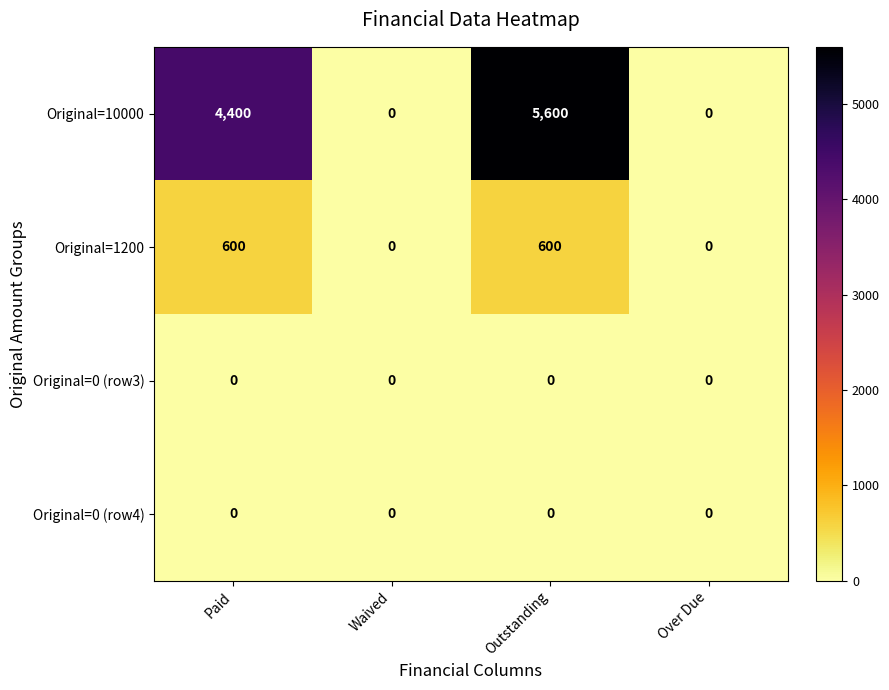

What is the difference between the highest and lowest values at Outstanding?

5600